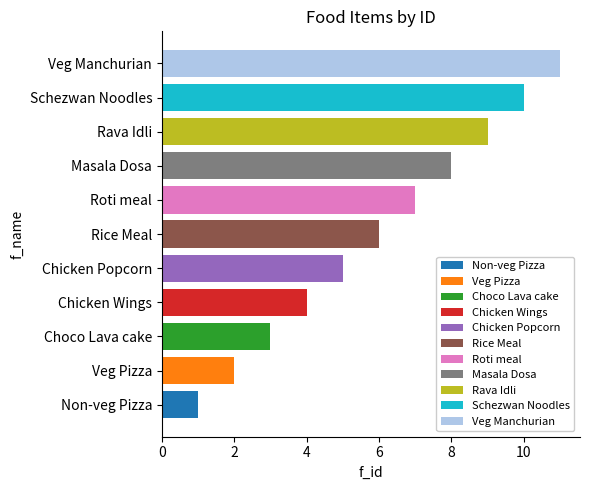

Rank the categories by value from lowest to highest.

Non-veg Pizza, Veg Pizza, Choco Lava cake, Chicken Wings, Chicken Popcorn, Rice Meal, Roti meal, Masala Dosa, Rava Idli, Schezwan Noodles, Veg Manchurian